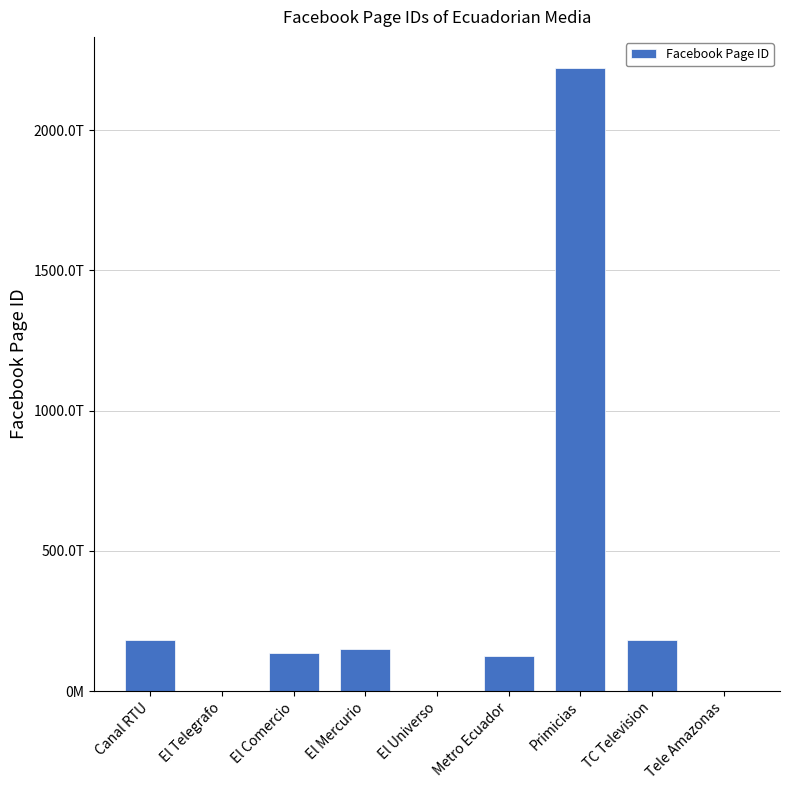

Count the number of categories in the chart.

9